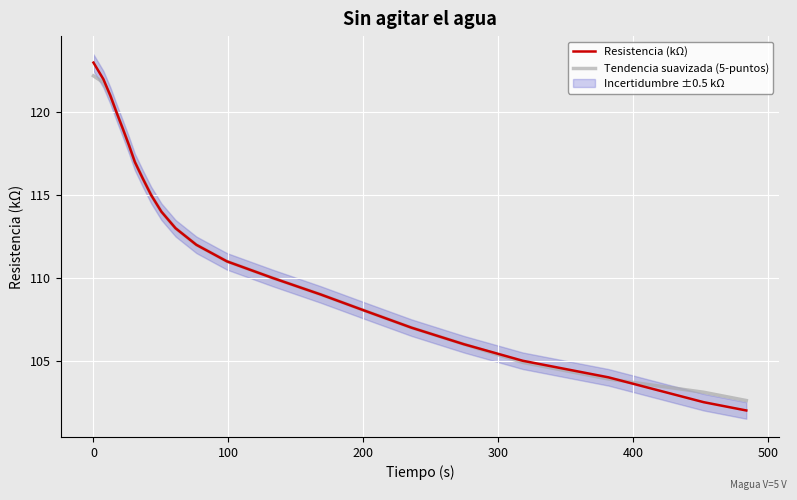

Which series has the largest total across all categories?

Resistencia (kΩ)